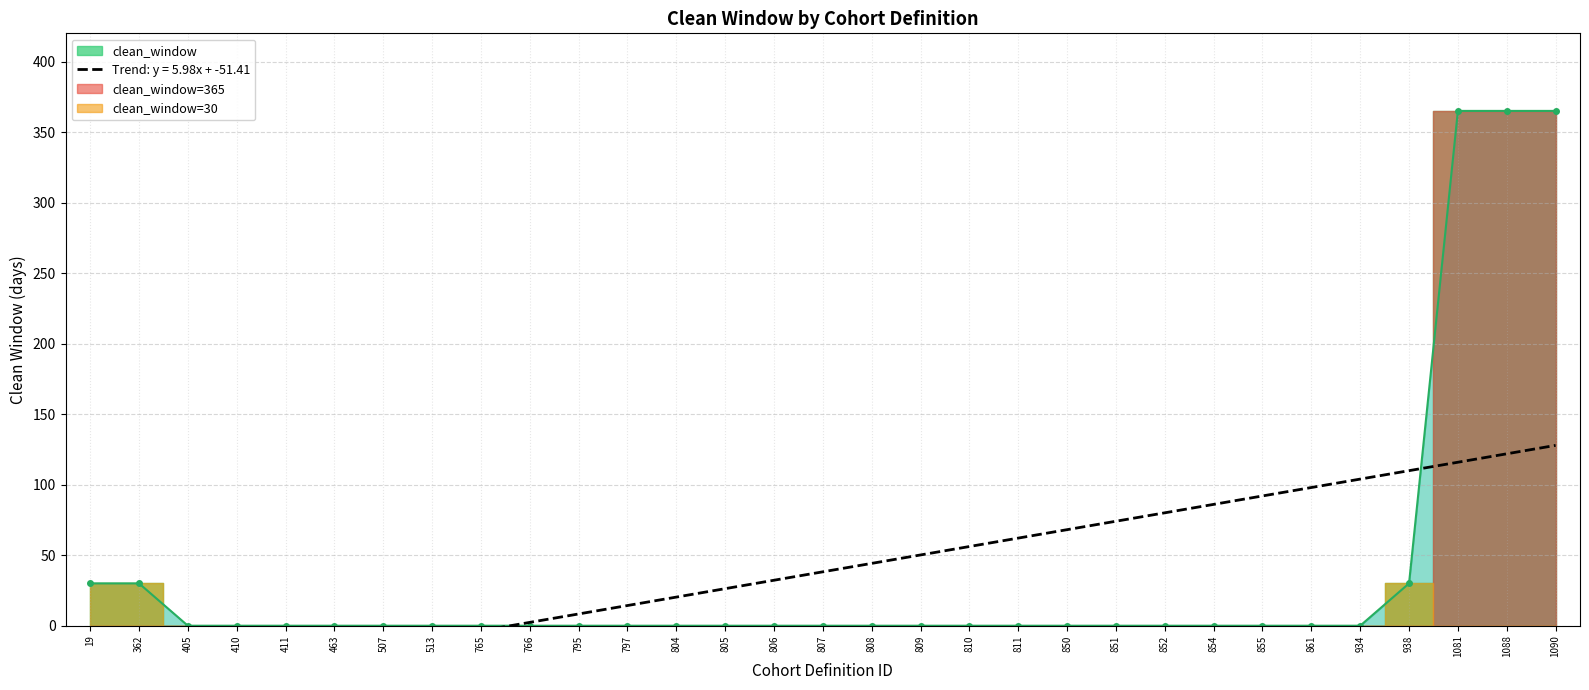

The value at 809 is 245. True or false?

False